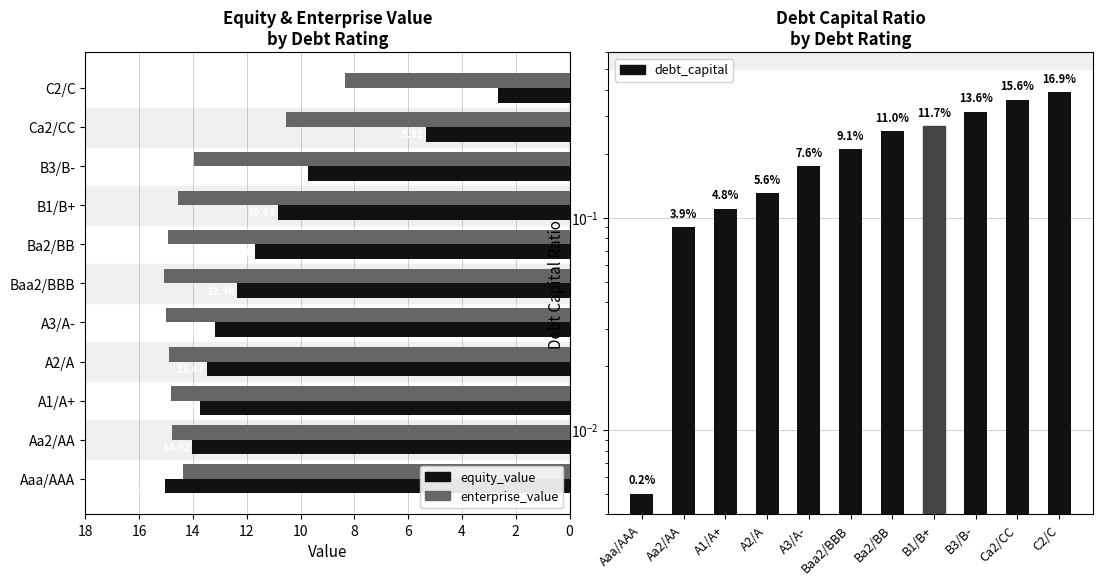

Rank the series by their maximum value, from highest to lowest.

enterprise_value, equity_value, debt_capital